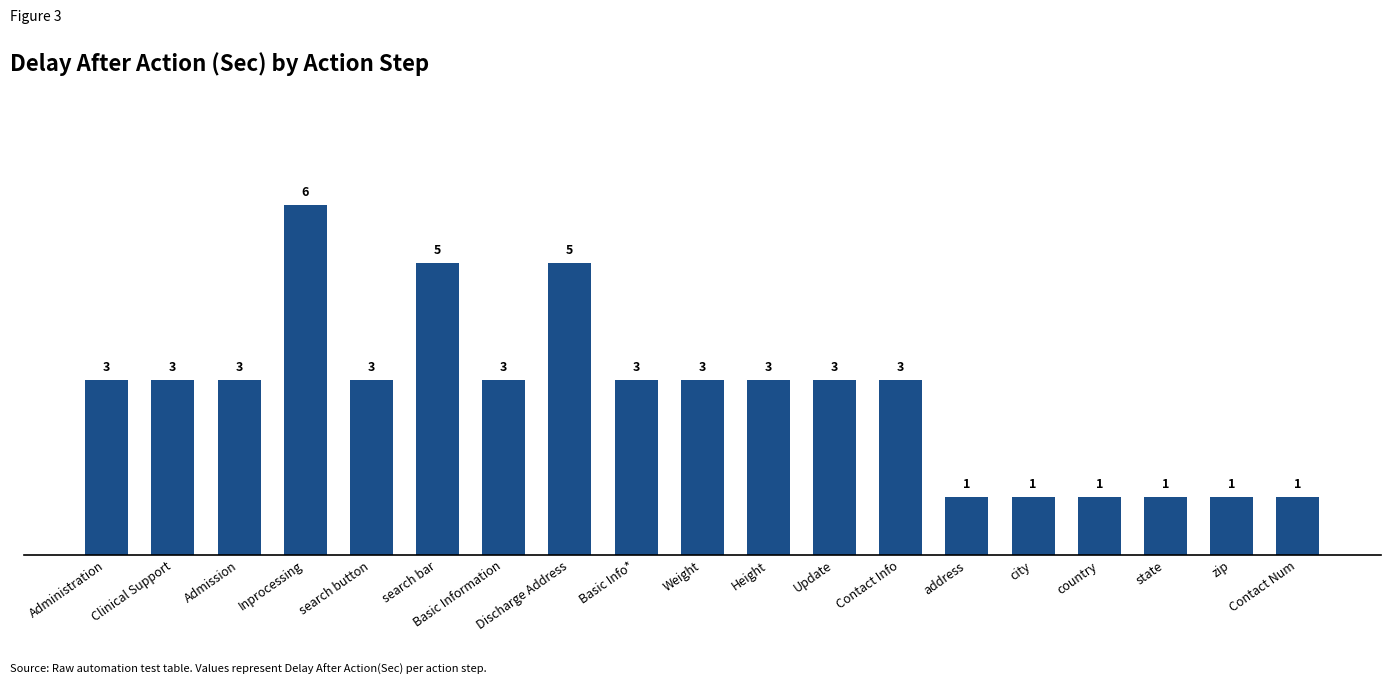

How many values are between 1 and 3?

16